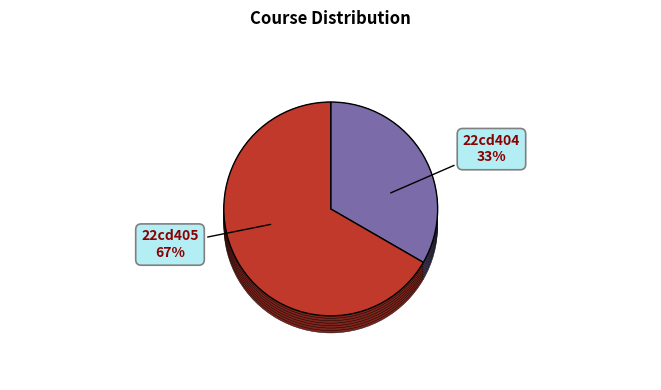

Is there a majority slice in this chart?

Yes